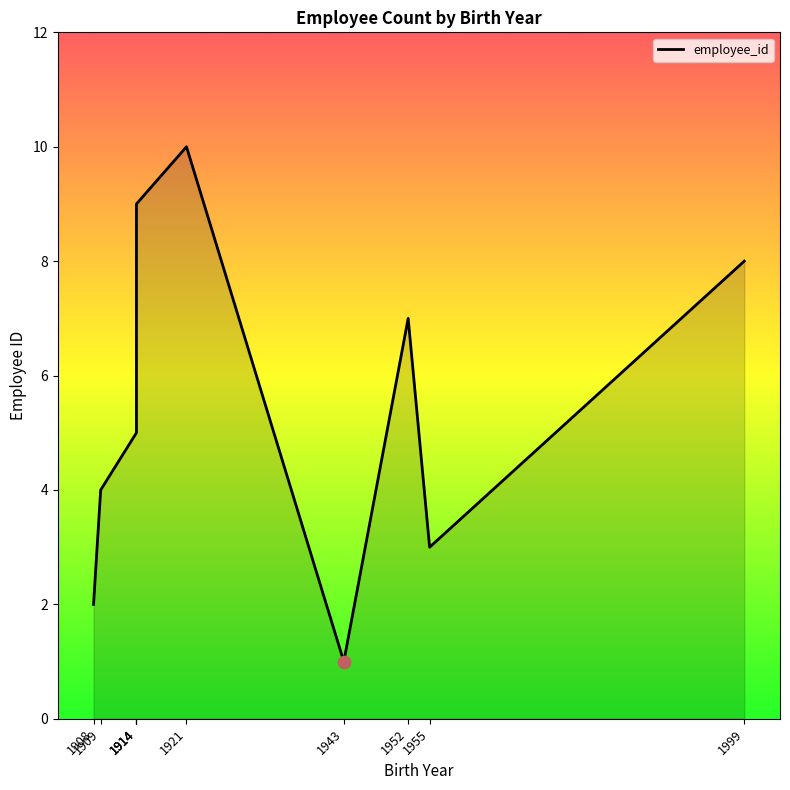

Approximately how many times larger is the value at 1914 compared to 1909?

1.2